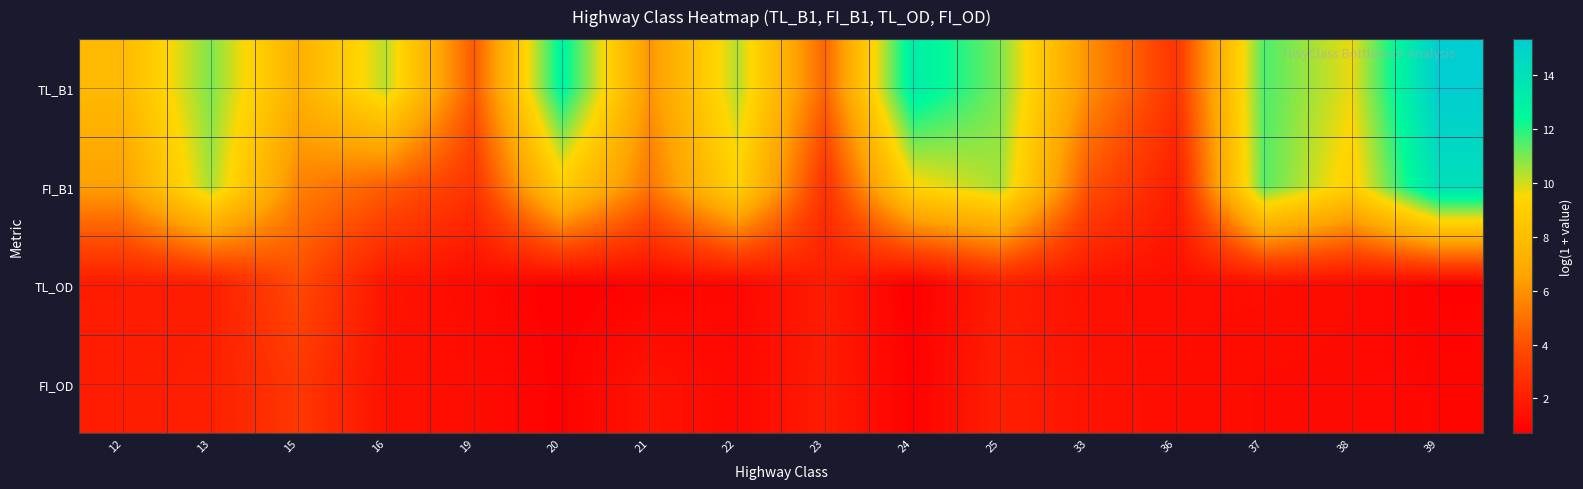

Reading right to left, what are all the values shown in this chart?

TL_B1: 39=15.3	38=9.7	37=11.5	36=3.0	33=5.9	25=11.0	24=13.2	23=4.6	22=10.4	21=6.1	20=12.8	19=4.3	16=10.3	15=7.2	13=11.0	12=7.8
FI_B1: 39=14.1	38=9.0	37=11.4	36=2.0	33=4.1	25=10.5	24=9.4	23=2.9	22=9.2	21=5.2	20=8.9	19=3.0	16=4.4	15=5.5	13=10.5	12=6.4
TL_OD: 39=0.9	38=1.2	37=1.3	36=1.3	33=1.5	25=2.0	24=0.7	23=2.0	22=1.1	21=0.9	20=0.8	19=1.2	16=1.6	15=3.8	13=2.0	12=1.9
FI_OD: 39=1.0	38=1.2	37=1.2	36=1.3	33=1.6	25=2.1	24=0.8	23=1.9	22=1.1	21=1.6	20=0.8	19=1.3	16=1.5	15=3.1	13=2.1	12=2.0